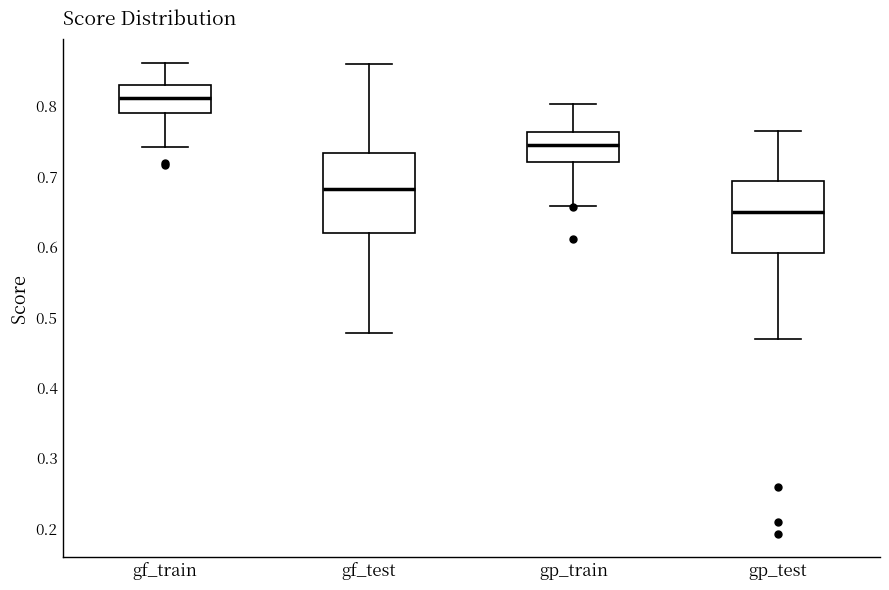

Reading left to right, transcribe this box plot: for each box, give where its median line is, the range the box spans, and where its two whiskers end, as read against the y-axis. The values are not printed on the chart, so give them approximately, as read against the axis.

gf_train: median 0.81, box 0.79 to 0.83, whiskers 0.74 to 0.86
gf_test: median 0.68, box 0.62 to 0.73, whiskers 0.48 to 0.86
gp_train: median 0.74, box 0.72 to 0.76, whiskers 0.66 to 0.80
gp_test: median 0.65, box 0.59 to 0.69, whiskers 0.47 to 0.76